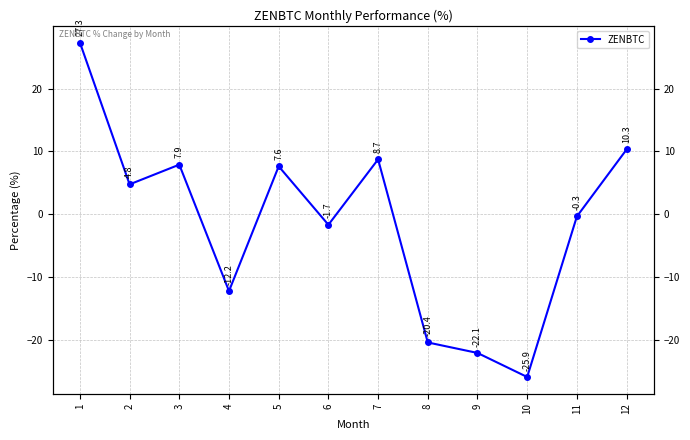

Count the number of categories in the chart.

12